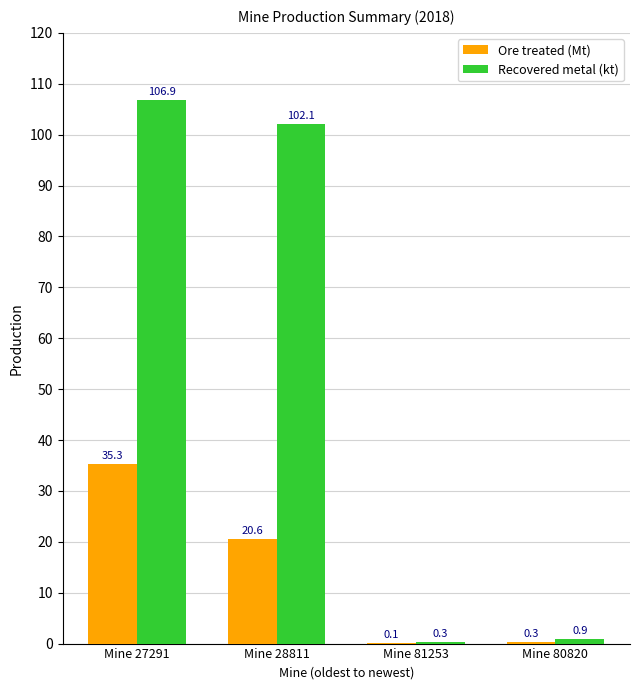

Is the value of Recovered metal (kt) at Mine 28811 greater than the value of Ore treated (Mt) at Mine 28811?

Yes